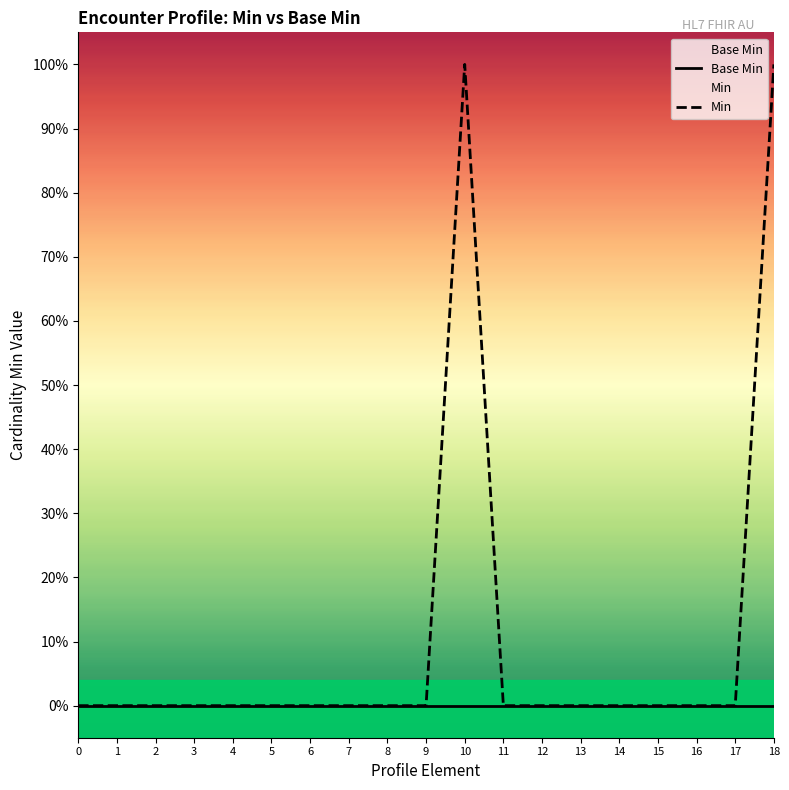

Reading right to left, transcribe all the data shown in this chart.

Base Min: 18=0	17=0	16=0	15=0	14=0	13=0	12=0	11=0	10=0	9=0	8=0	7=0	6=0	5=0	4=0	3=0	2=0	1=0	0=0
Min: 18=1	17=0	16=0	15=0	14=0	13=0	12=0	11=0	10=1	9=0	8=0	7=0	6=0	5=0	4=0	3=0	2=0	1=0	0=0